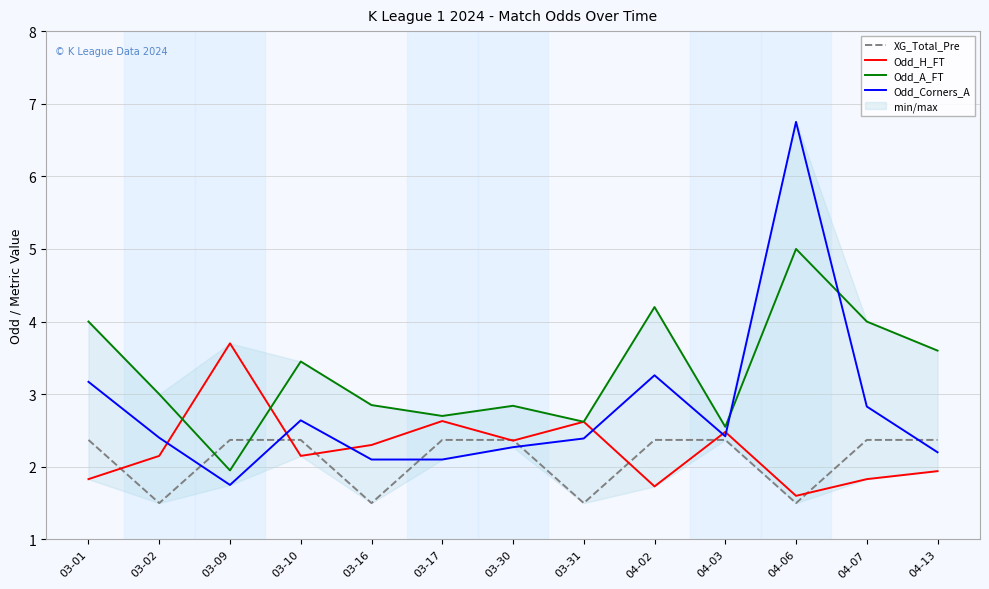

Which series has the largest total across all categories?

Odd_A_FT